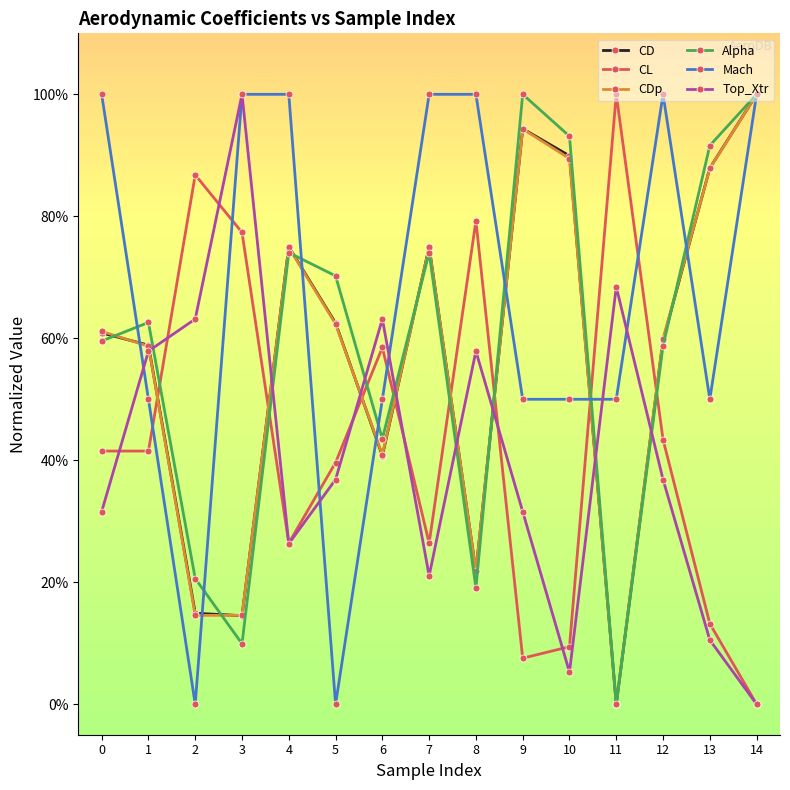

Is it true that Alpha equals 0.2 at 10?

False